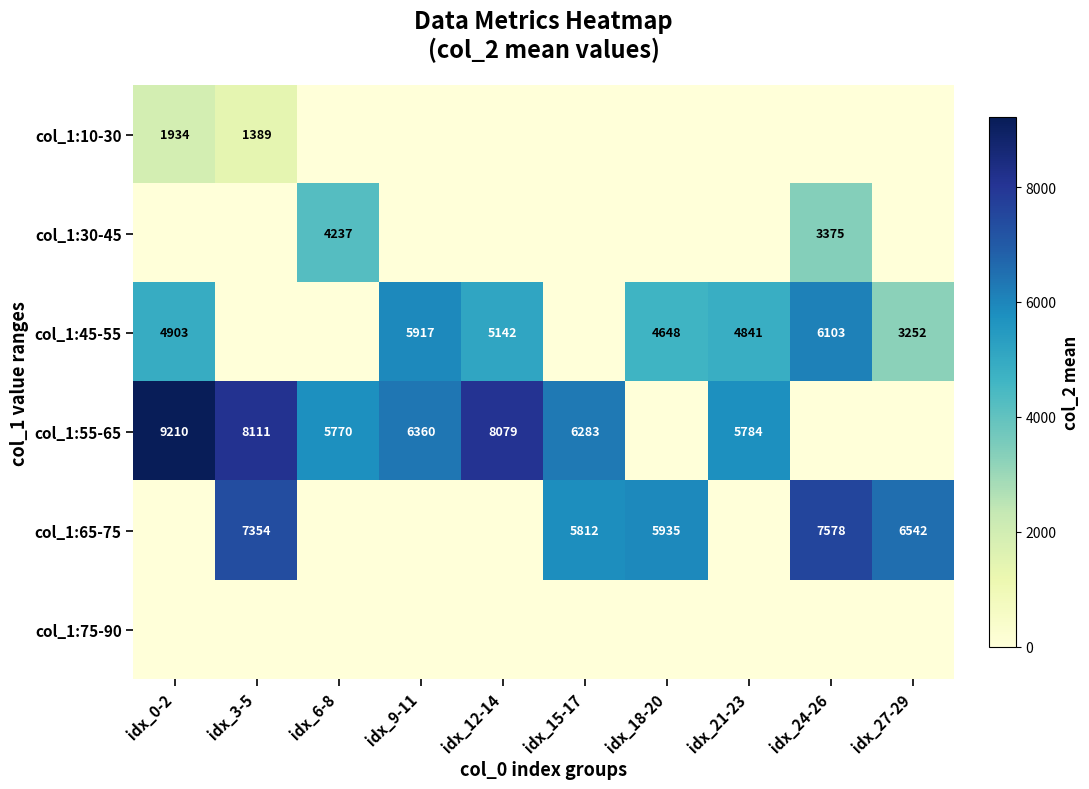

Is it true that col_1:45-55 equals 1356 at idx_27-29?

False